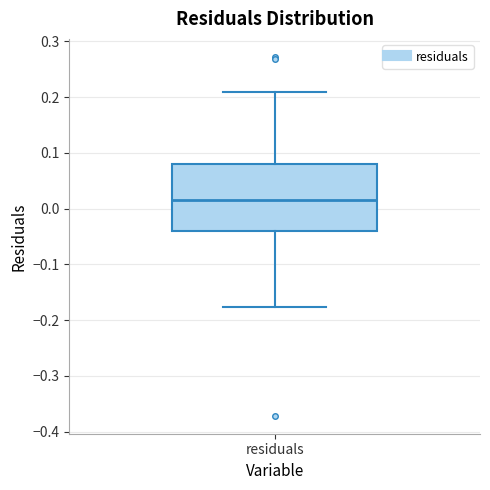

Read this box plot against the y-axis: the position of the median line, the range covered by the box, and the ends of both whiskers. The values are not printed on the chart, so give them approximately, as read against the axis.

median 0.02, box -0.04 to 0.08, whiskers -0.18 to 0.21